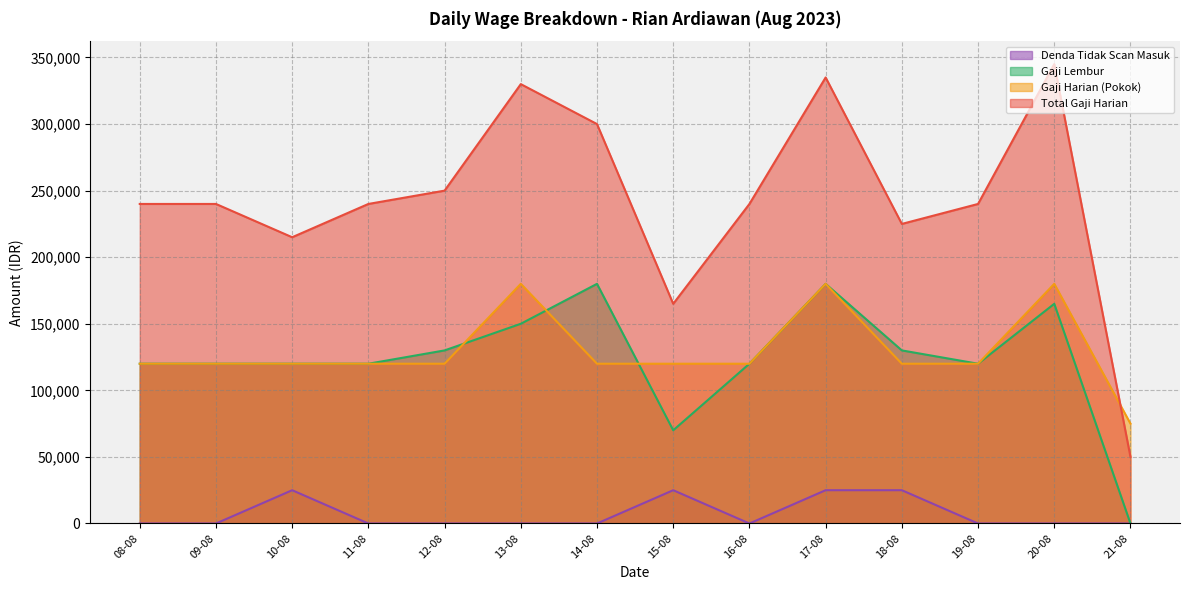

What are all the series names shown in the legend?

Denda Tidak Scan Masuk, Gaji Lembur, Gaji Harian (Pokok), Total Gaji Harian